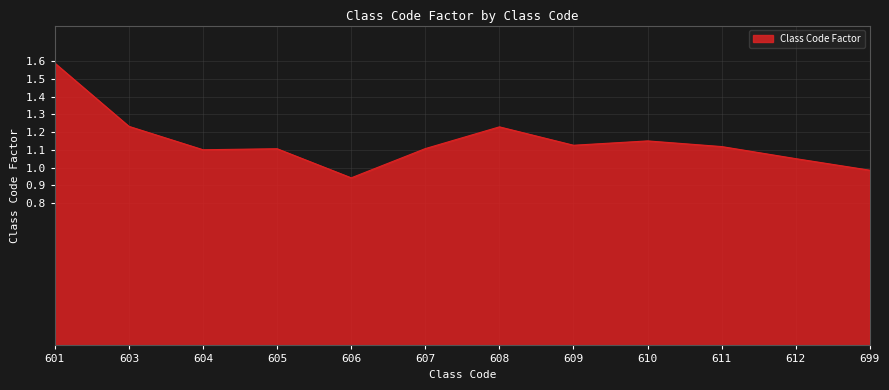

The value at 609 is 1.6. True or false?

False